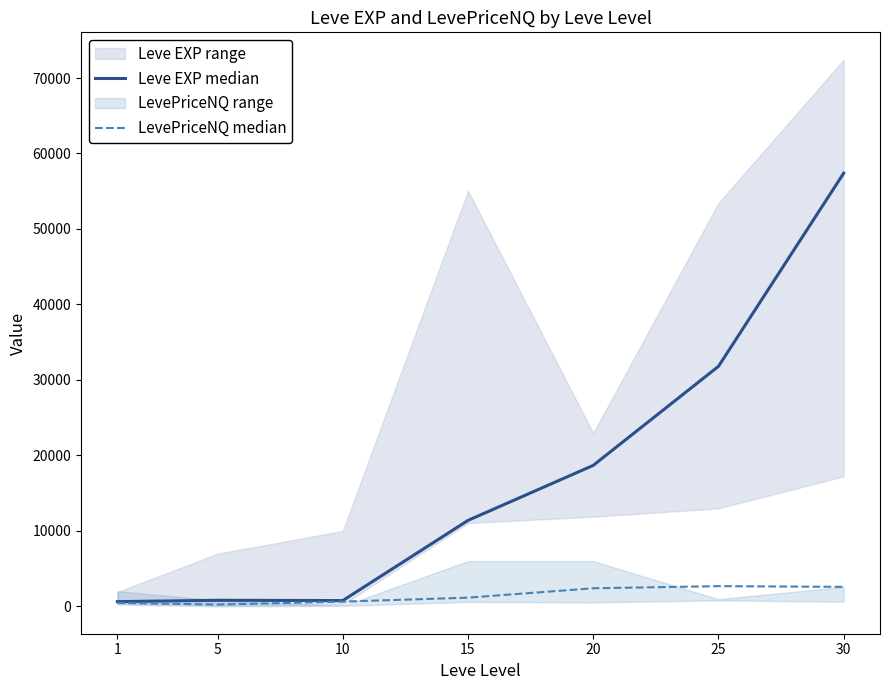

Is it true that Leve EXP median equals 28474.9 at 20?

False